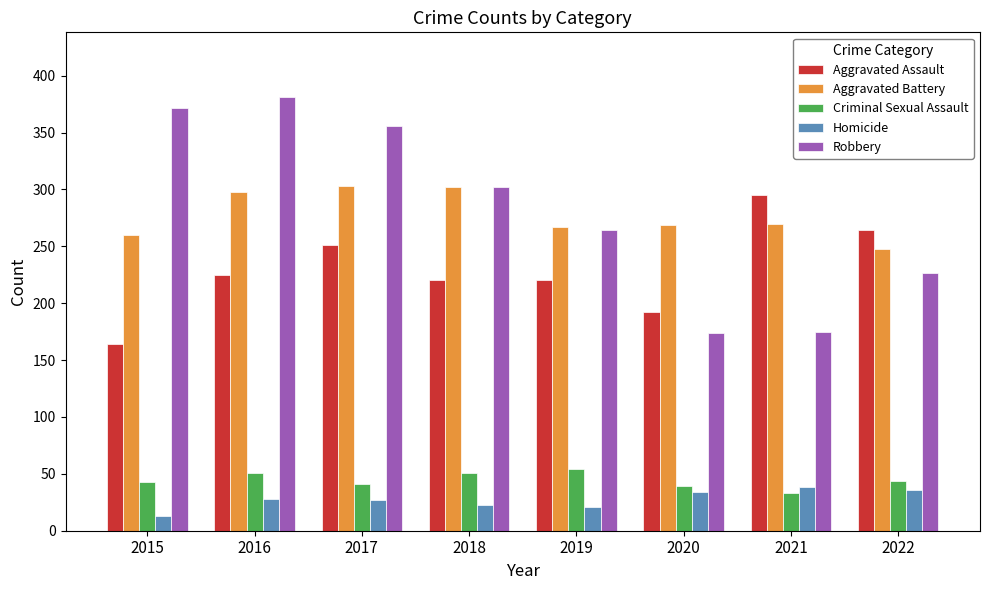

At how many categories does at least one series exceed 34?

8